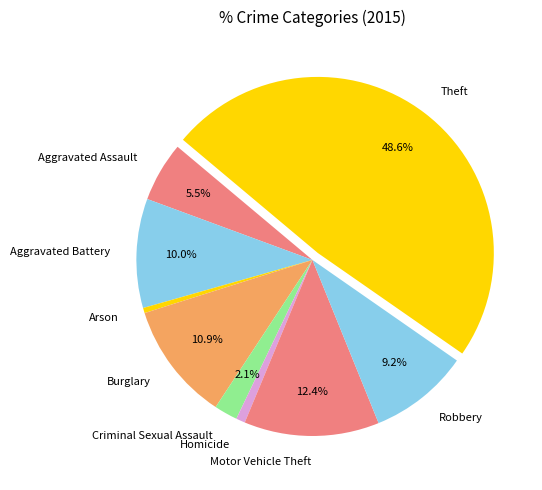

True or false: Motor Vehicle Theft accounts for 12% of the total.

True